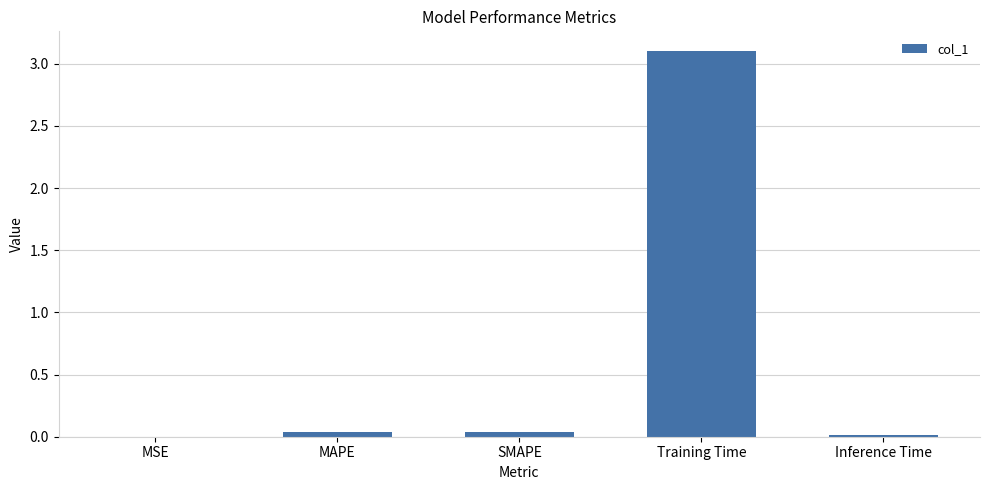

What is the difference between the values at MSE and Training Time?

3.1